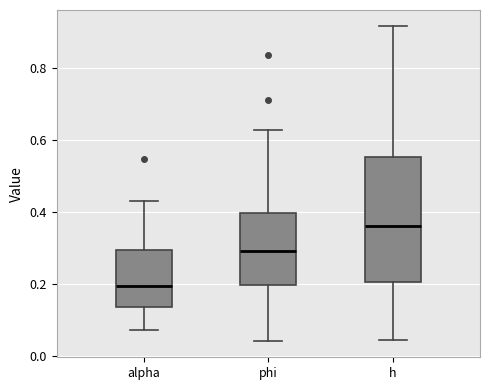

Reading left to right, transcribe this box plot: for each box, give where its median line is, the range the box spans, and where its two whiskers end, as read against the y-axis. The values are not printed on the chart, so give them approximately, as read against the axis.

alpha: median 0.20, box 0.14 to 0.30, whiskers 0.08 to 0.44
phi: median 0.30, box 0.20 to 0.40, whiskers 0.04 to 0.62
h: median 0.36, box 0.20 to 0.56, whiskers 0.04 to 0.92